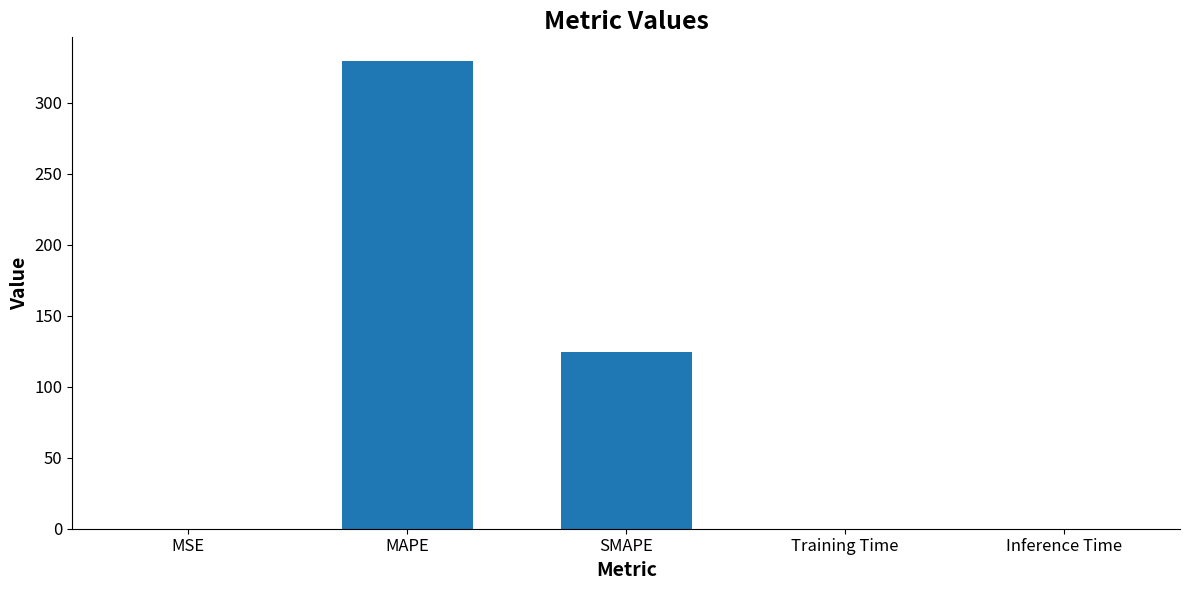

At which category does the chart reach its peak across all series?

MAPE